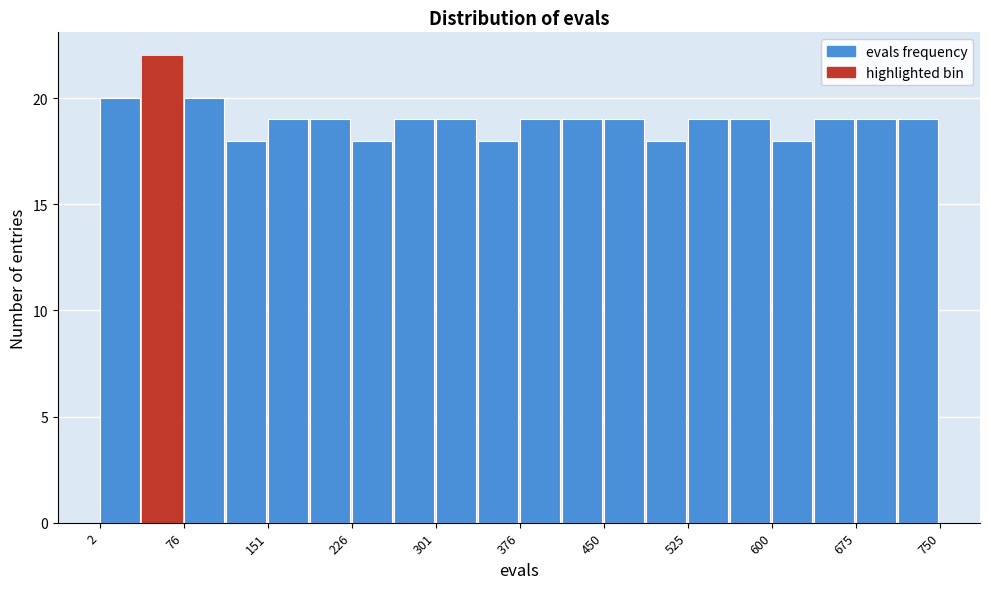

Read against the x-axis, roughly where is the centre of the tallest bar?

60